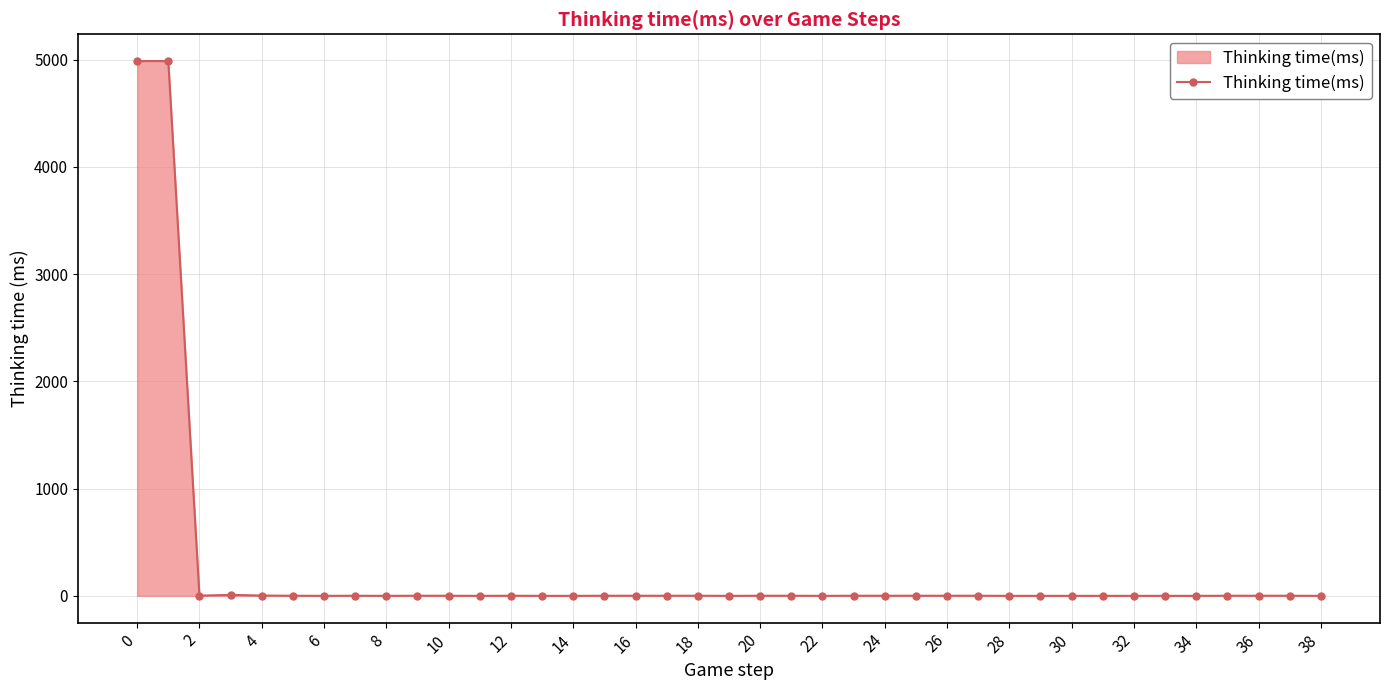

What is the sum of all values?

10007